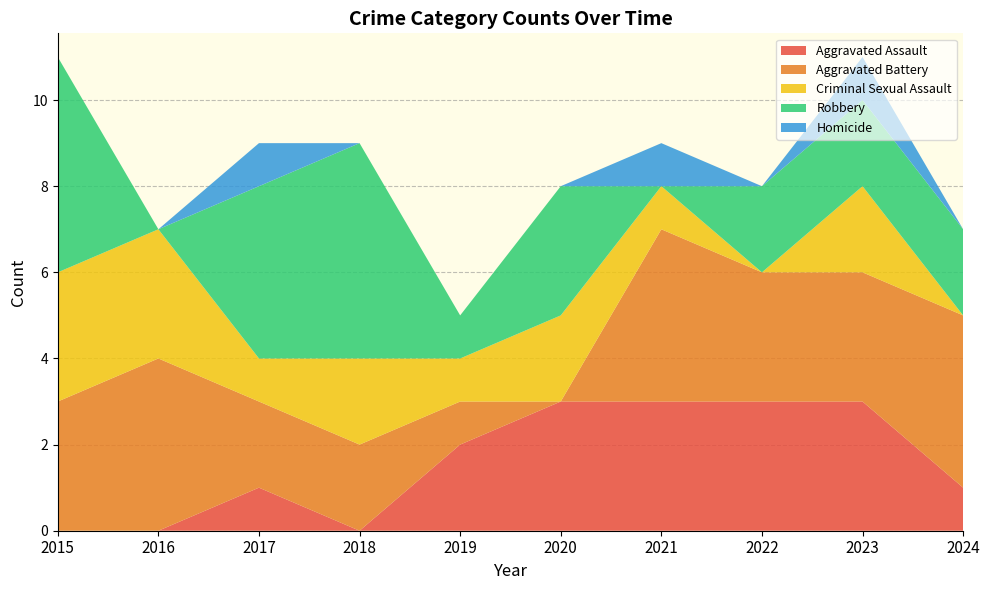

Reading left to right, what are all the values shown in this chart?

Aggravated Assault: 2015=0	2016=0	2017=1	2018=0	2019=2	2020=3	2021=3	2022=3	2023=3	2024=1
Aggravated Battery: 2015=3	2016=4	2017=2	2018=2	2019=1	2020=0	2021=4	2022=3	2023=3	2024=4
Criminal Sexual Assault: 2015=3	2016=3	2017=1	2018=2	2019=1	2020=2	2021=1	2022=0	2023=2	2024=0
Robbery: 2015=5	2016=0	2017=4	2018=5	2019=1	2020=3	2021=0	2022=2	2023=2	2024=2
Homicide: 2015=0	2016=0	2017=1	2018=0	2019=0	2020=0	2021=1	2022=0	2023=1	2024=0